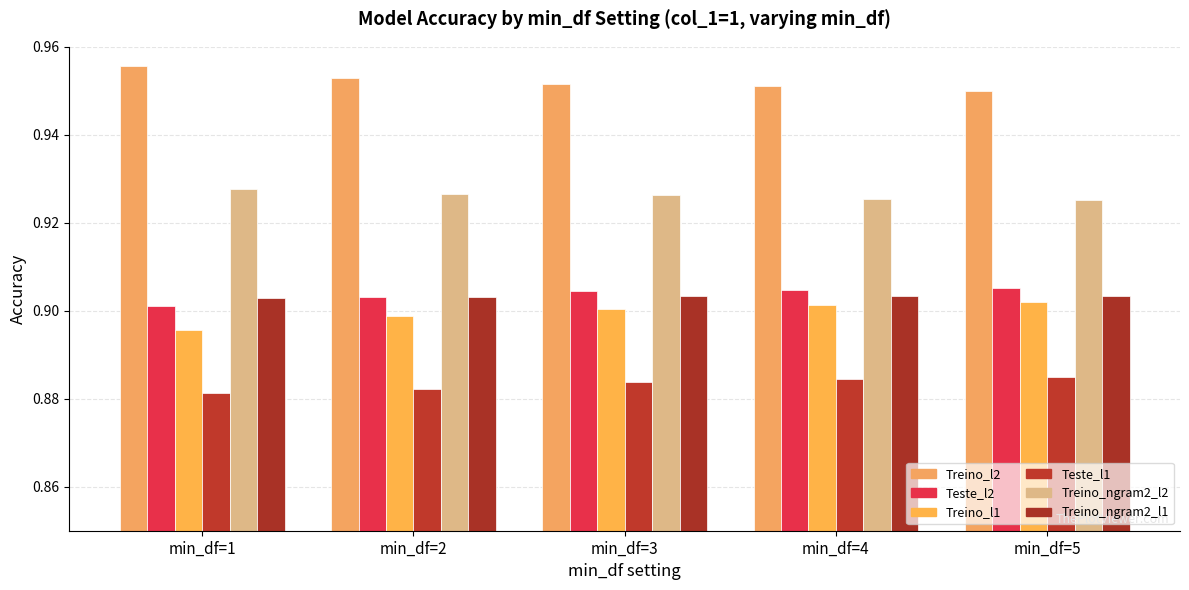

True or false: Treino_l2 has a value of 1.0 at min_df=4.

True